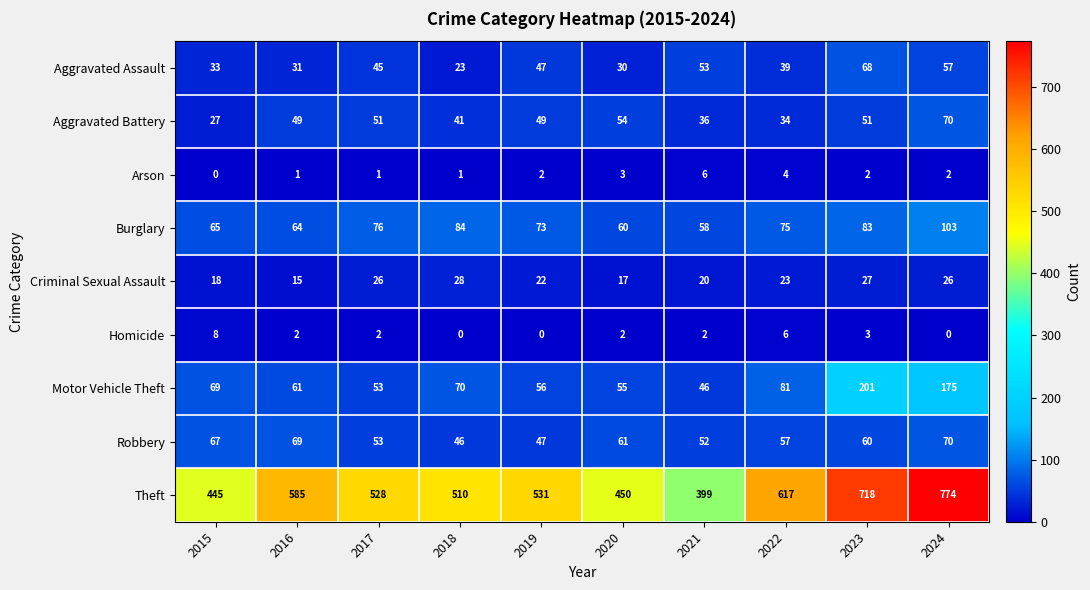

What is the difference between the highest and lowest values at 2017?

527